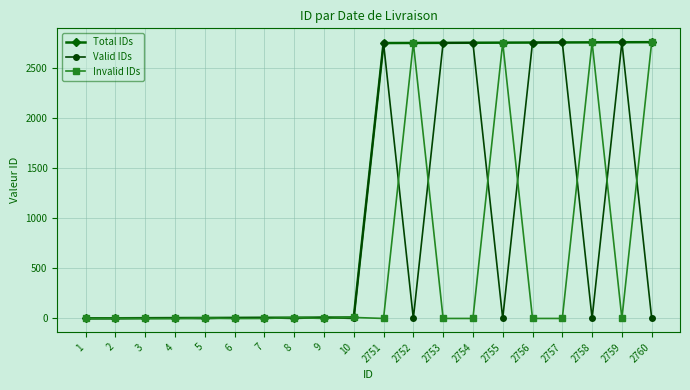

List the series in order of their overall mean, lowest first.

Invalid IDs, Valid IDs, Total IDs